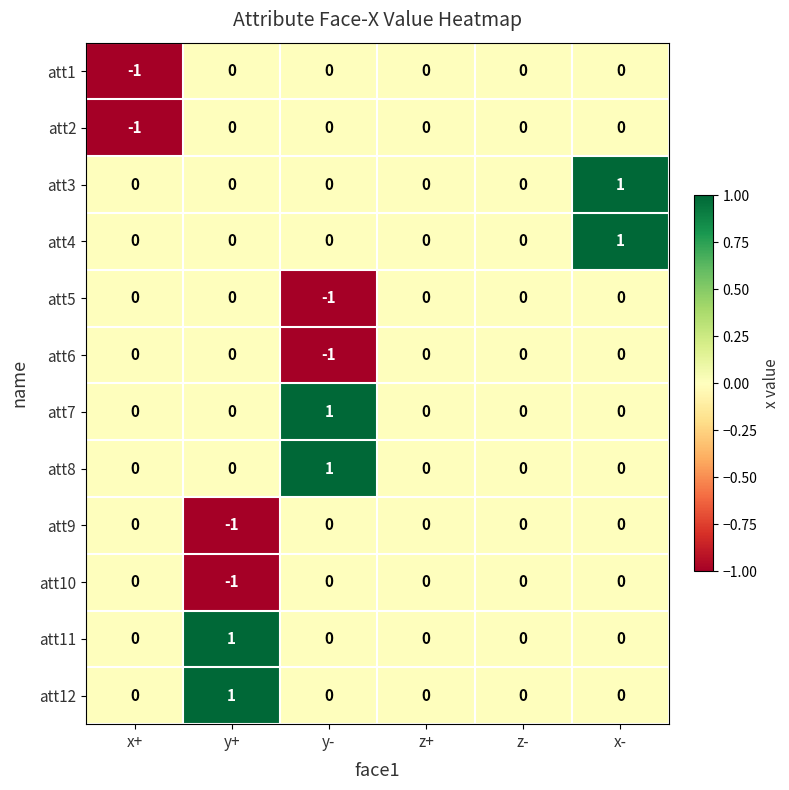

The att7 series shows 0 at y+. True or false?

True